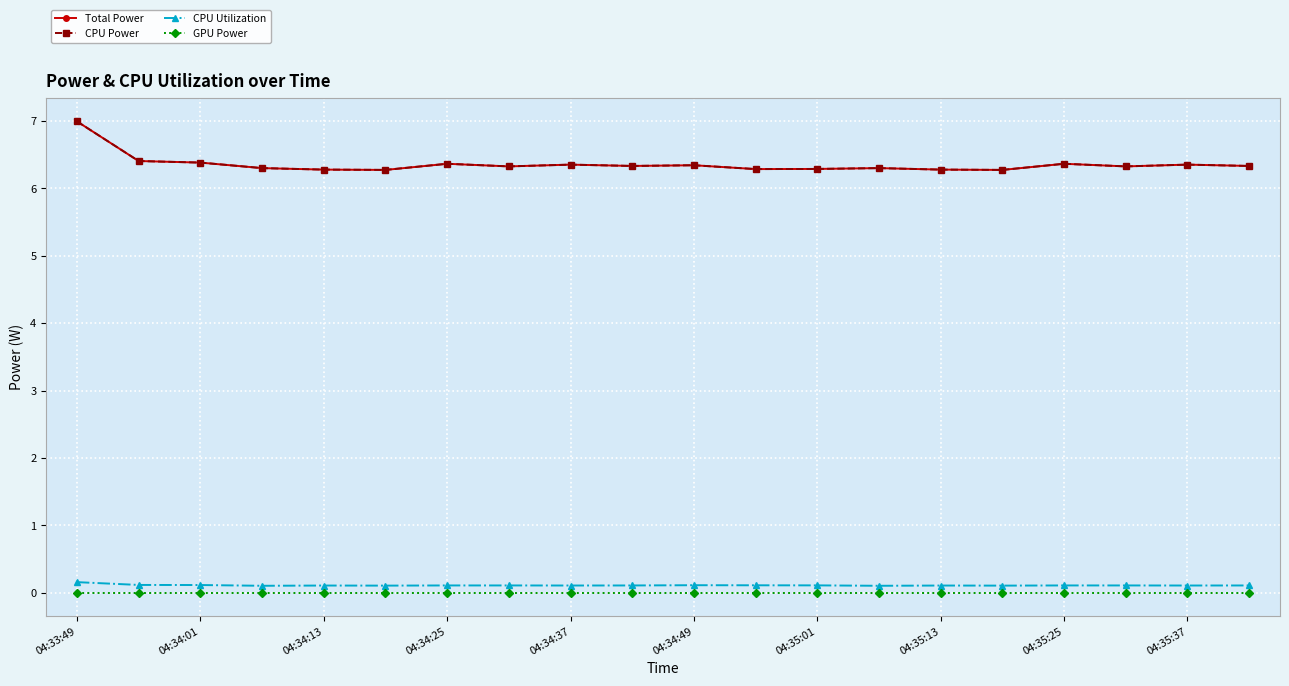

At how many categories does at least one series exceed 6?

20